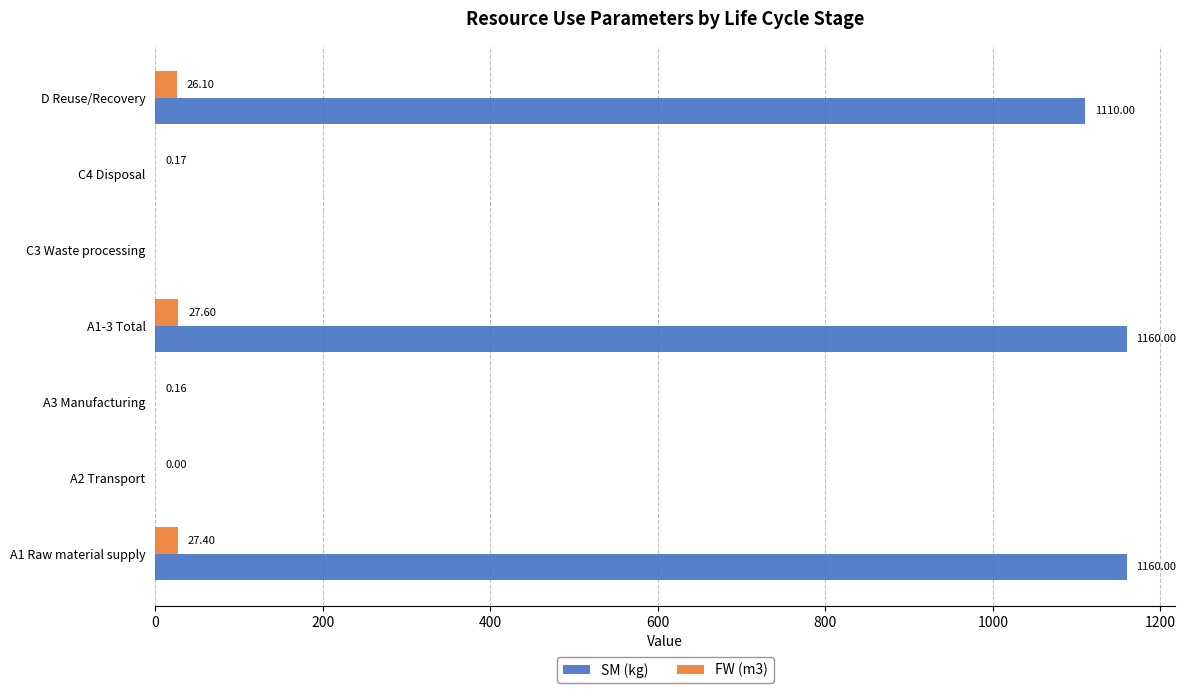

What is the sum of the FW (m3) values at A1-3 Total and C3 Waste processing?

27.6